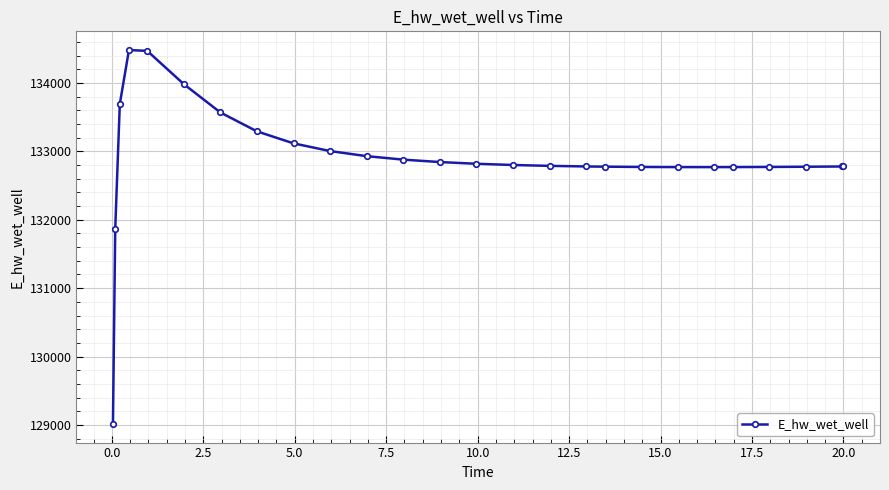

What is the value of the 13th point from the left?

132843.2